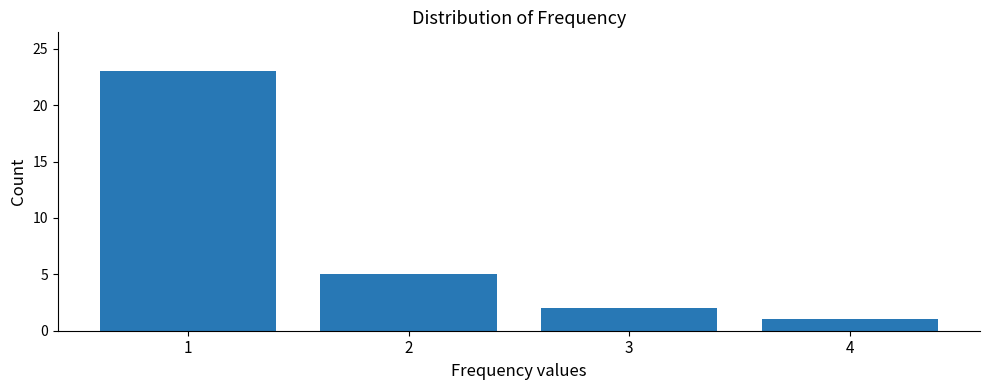

Reading right to left, transcribe all the data shown in this chart.

1	2	5	23